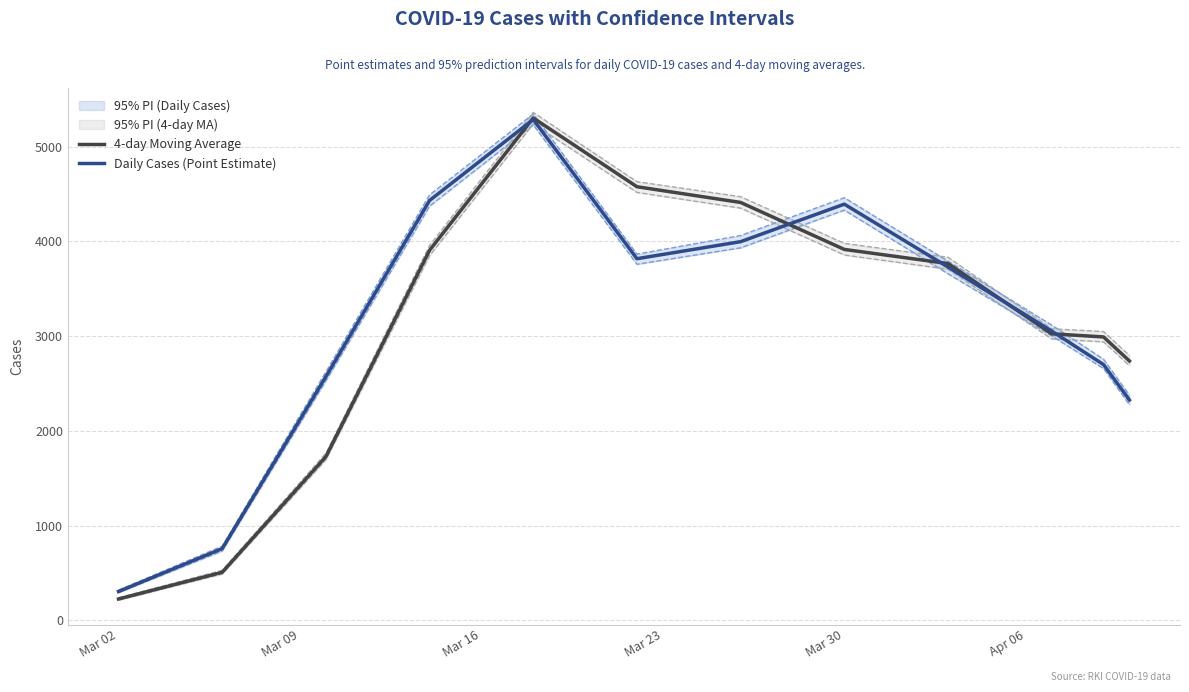

The value of Daily Cases (Point Estimate) at Mar 02 is 304. True or false?

True